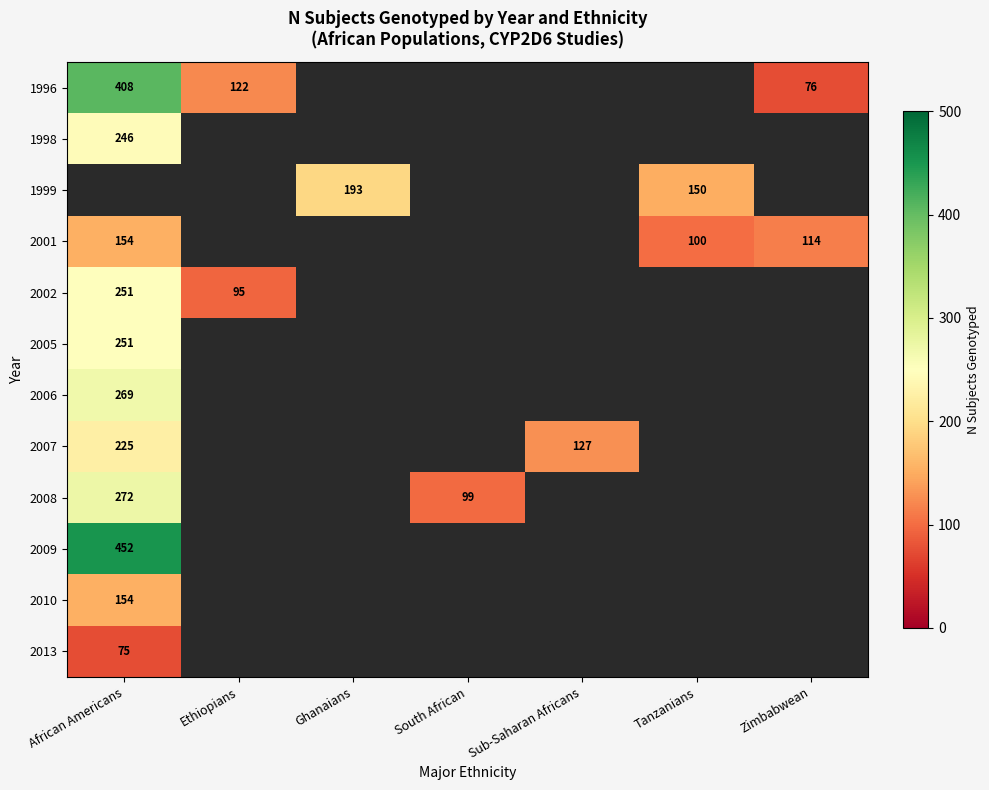

How many data points does each series have?

7